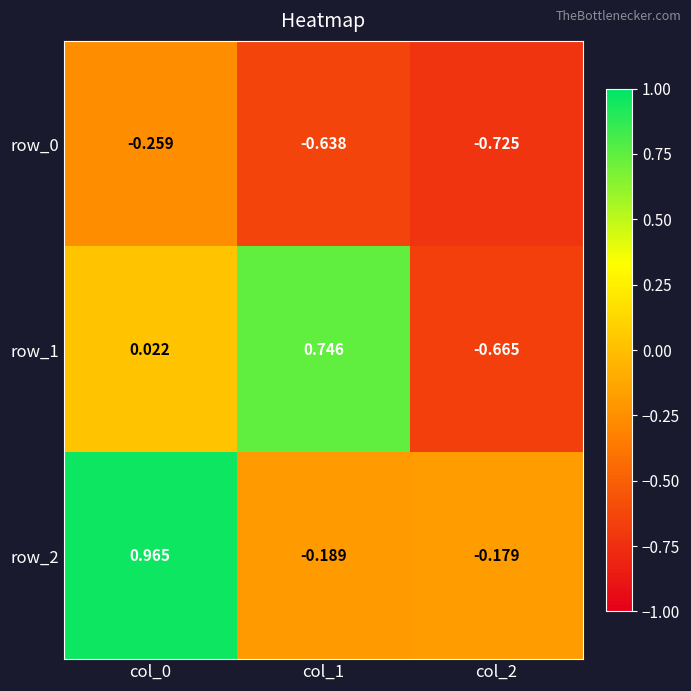

How many values in row_1 are below zero?

1